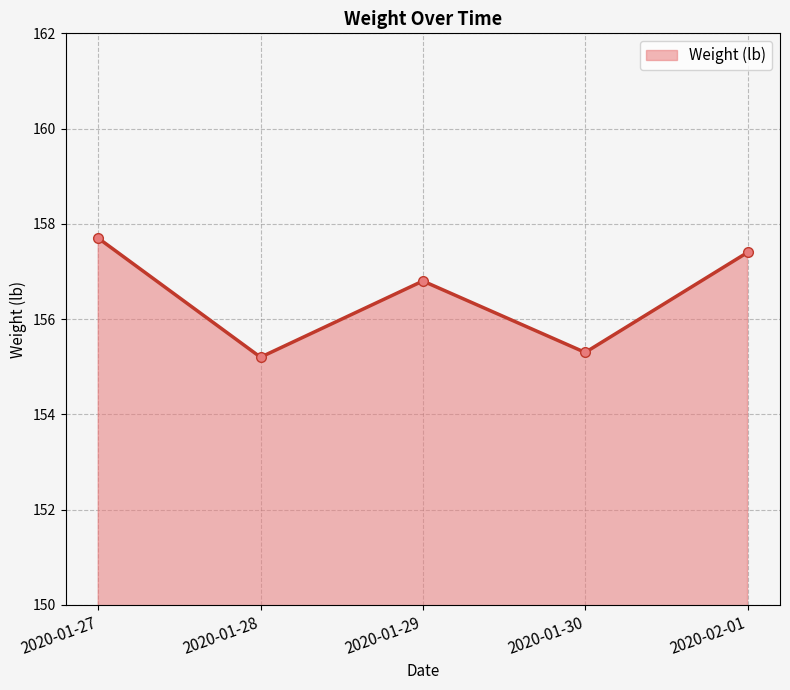

Which has a higher value, 2020-01-30 or 2020-02-01?

2020-02-01